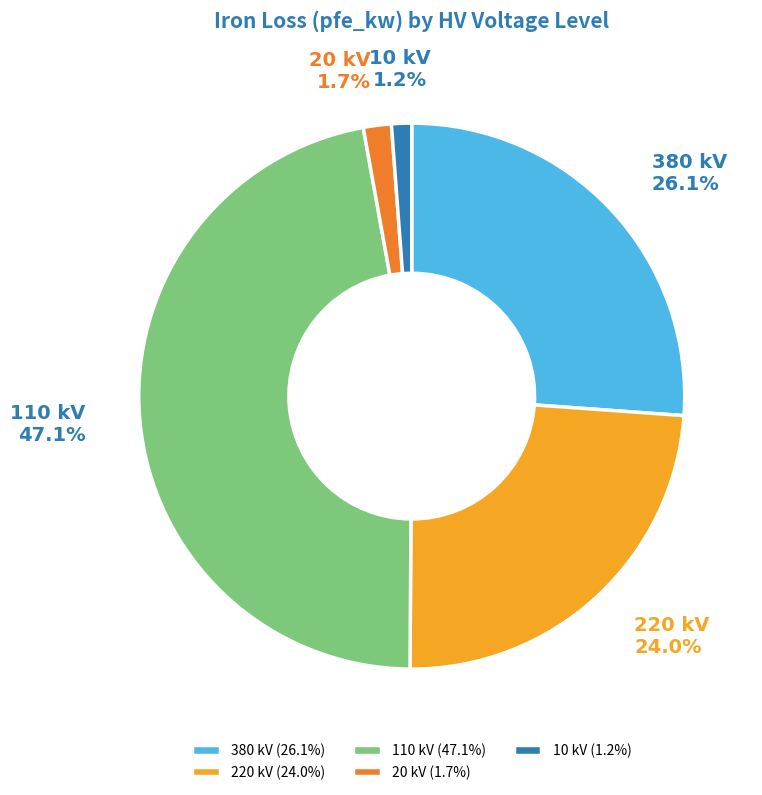

Does 110 kV account for over 50% of the chart?

No